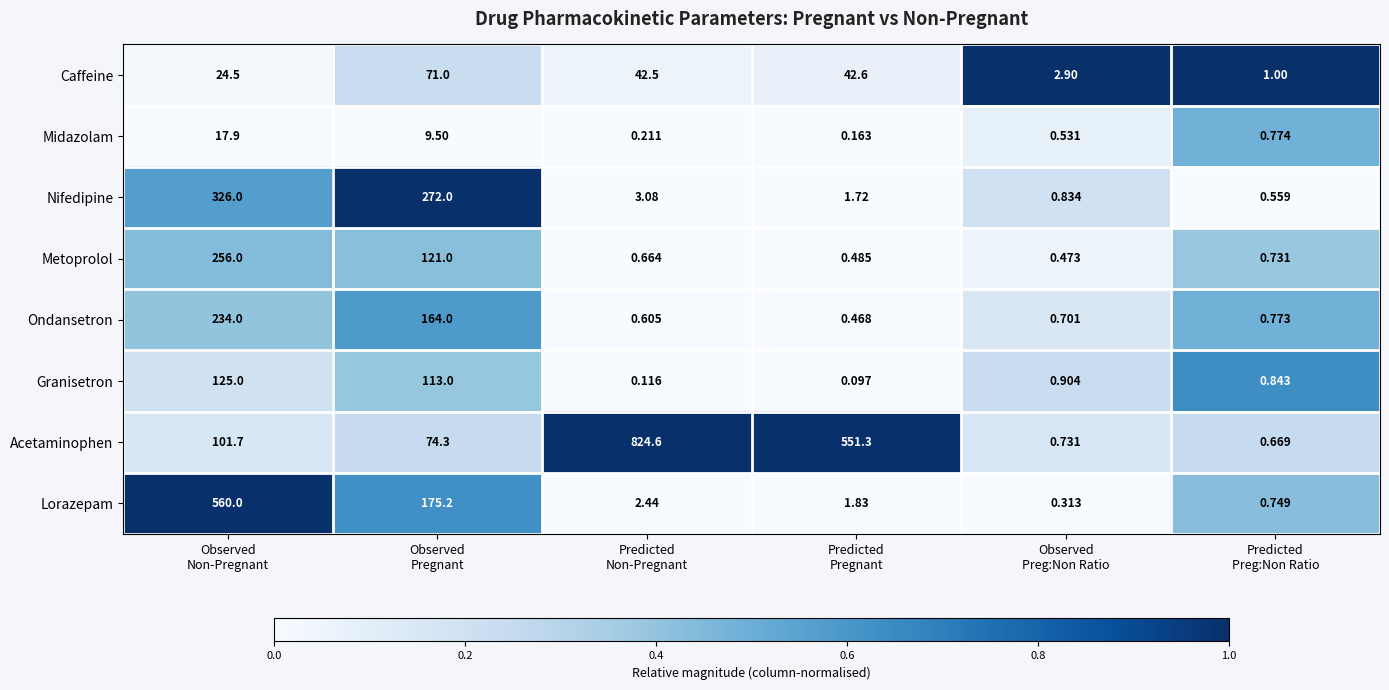

Which series has the largest total across all categories?

Acetaminophen